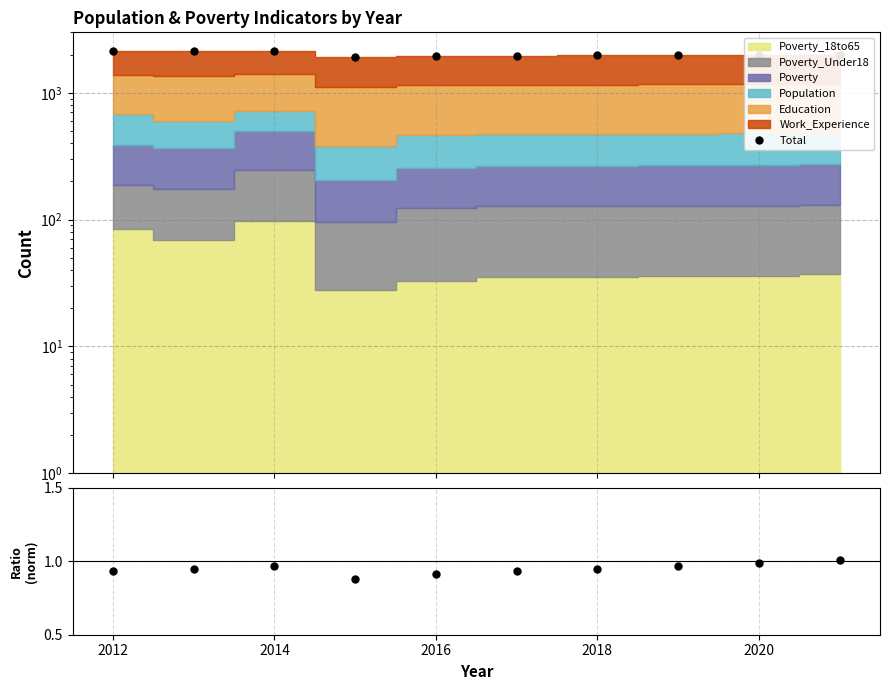

How many interior local valleys does the Ratio series have?

1